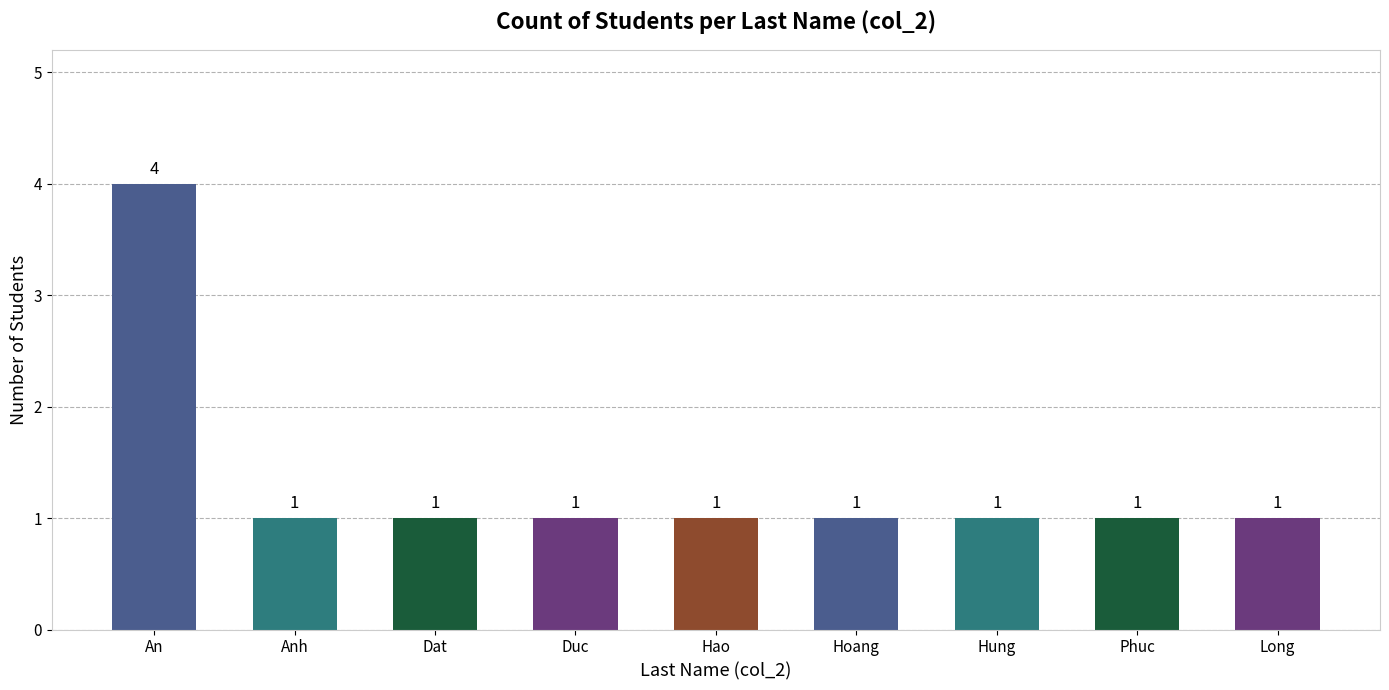

Which has a higher value, An or Long?

An